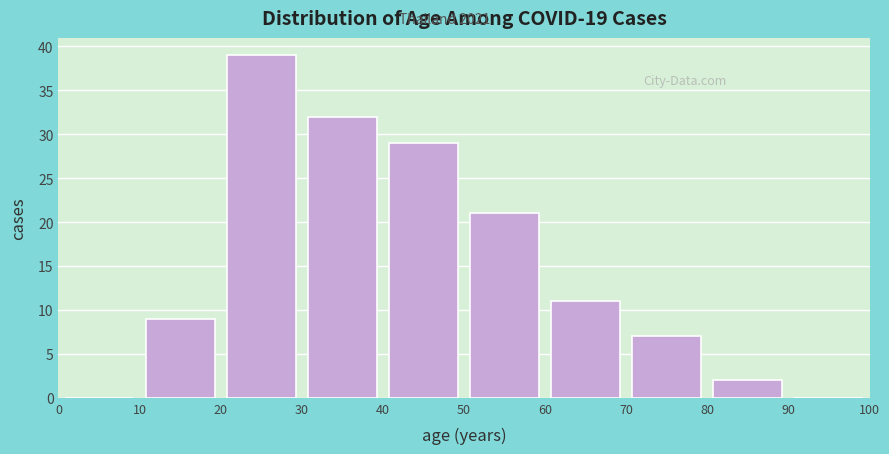

How tall is the bar that spans 40 to 50 on the x-axis? The values are not printed on the chart, so give them approximately, as read against the axis.

29